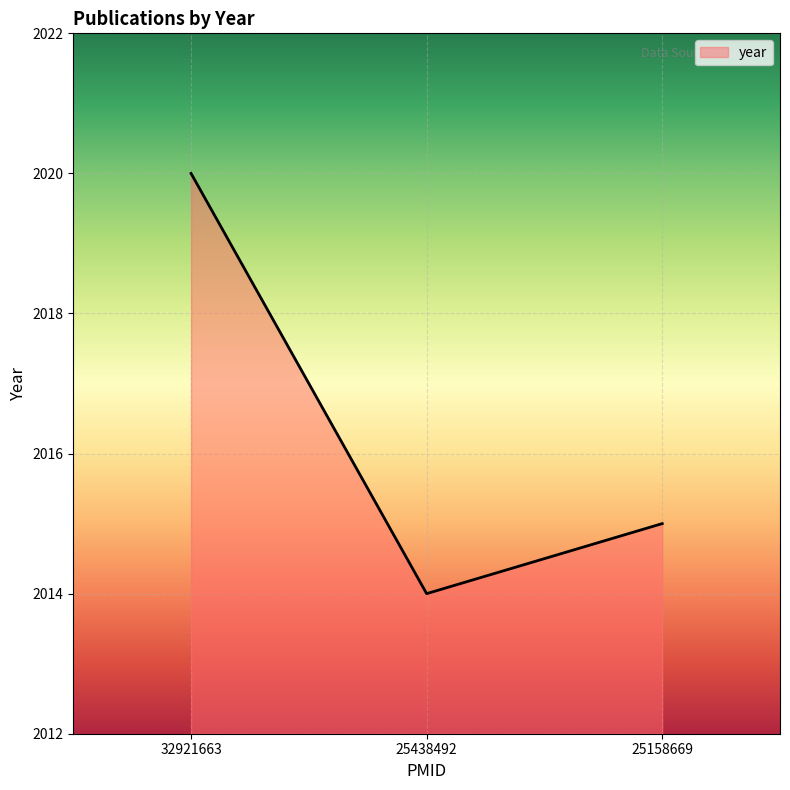

Is it true that the value at 25158669 is 2777?

False